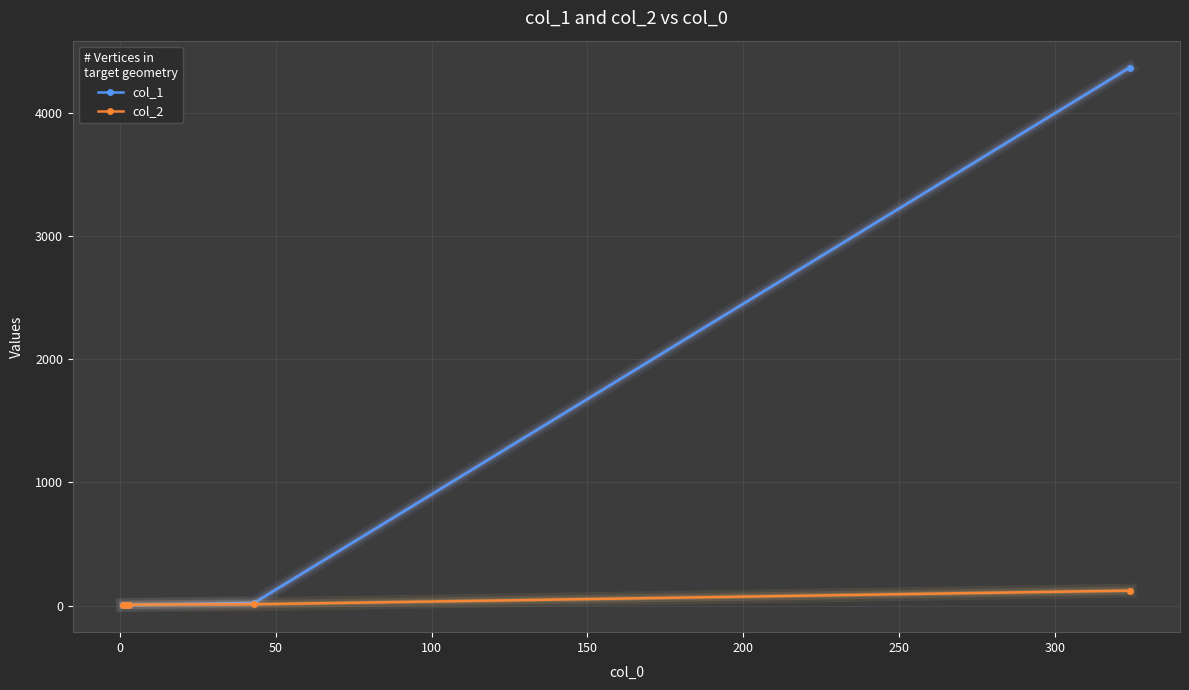

True or false: col_2 has more than 2 points higher than both neighbors.

False